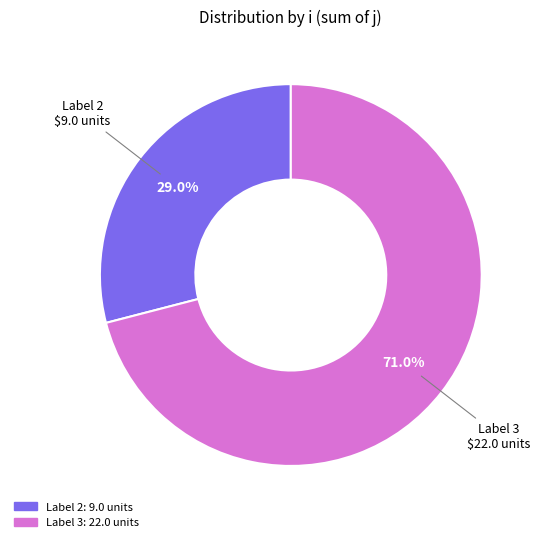

Is there a majority slice in this chart?

Yes